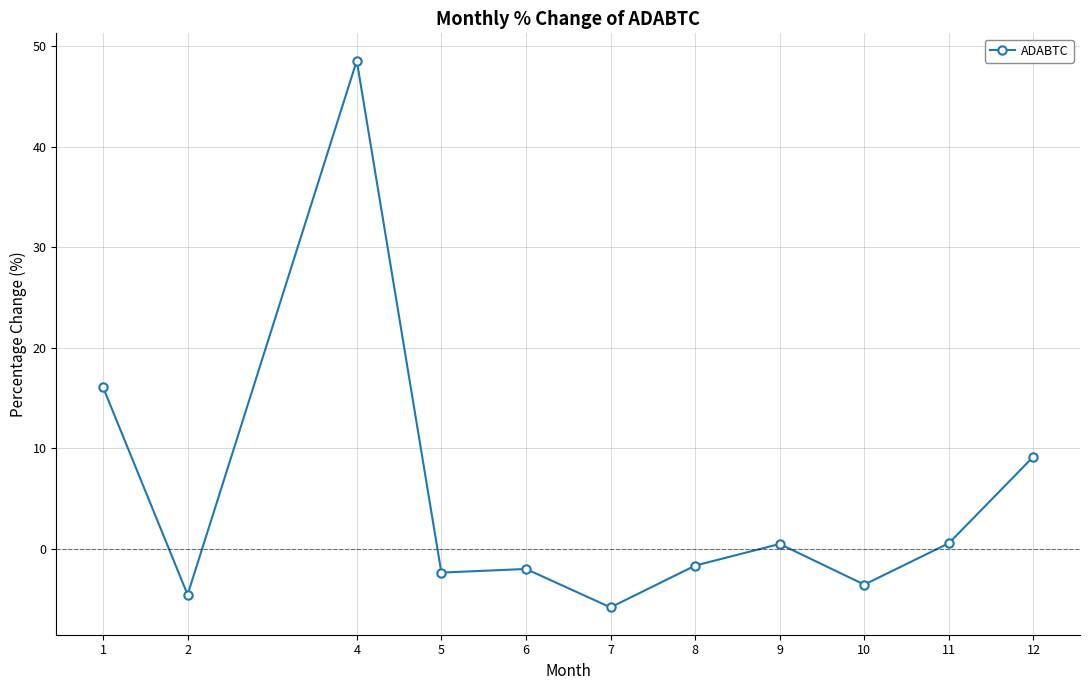

What is the sum of all values?

54.9